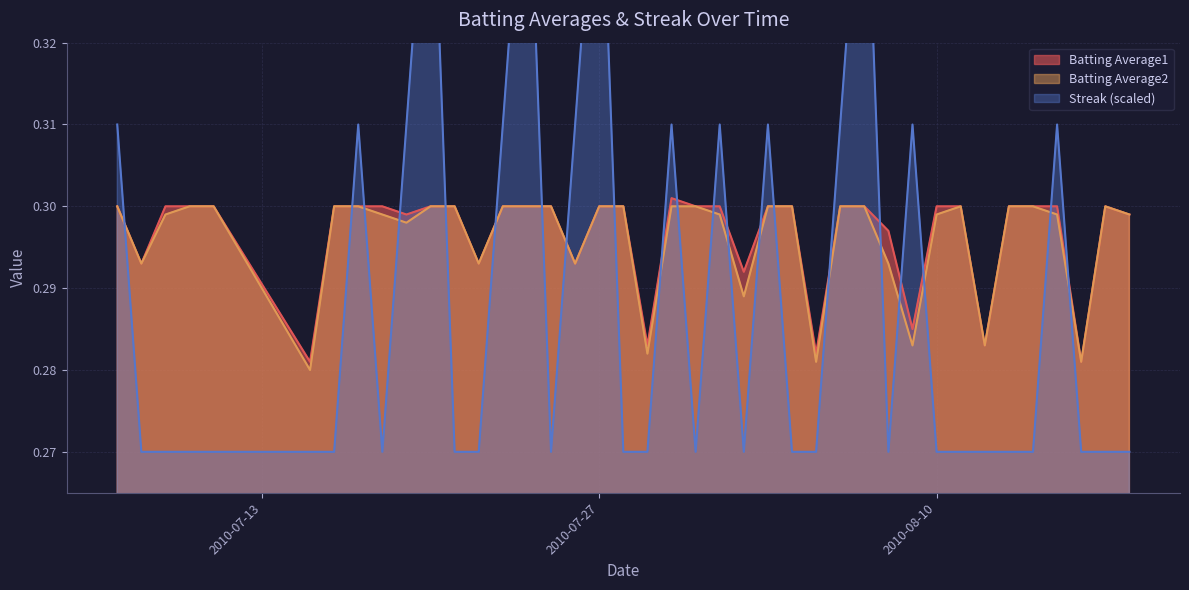

Is it true that Batting Average1 equals 0.5 at 34?

False